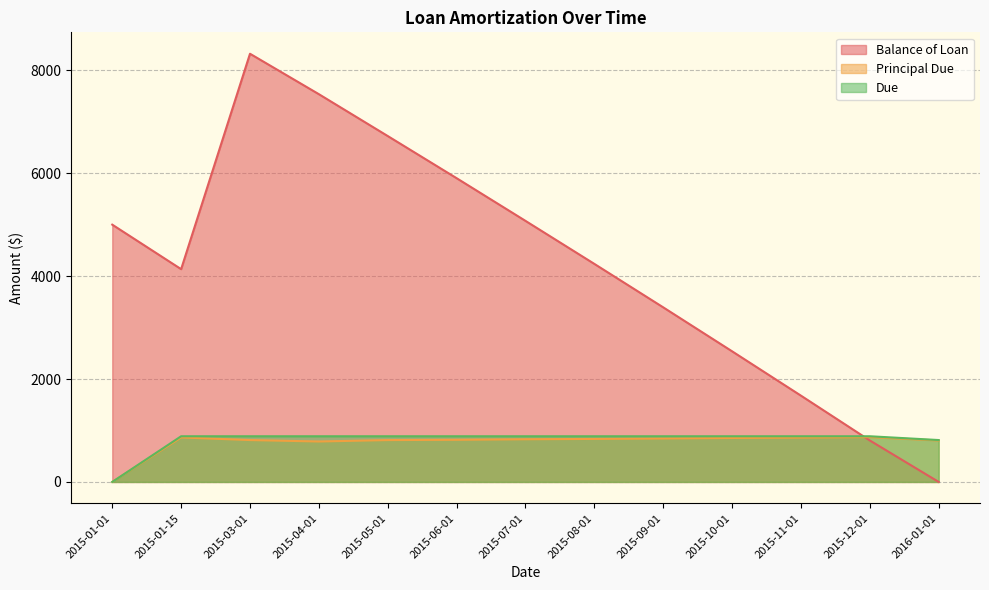

Which series has the widest spread of values?

Balance of Loan